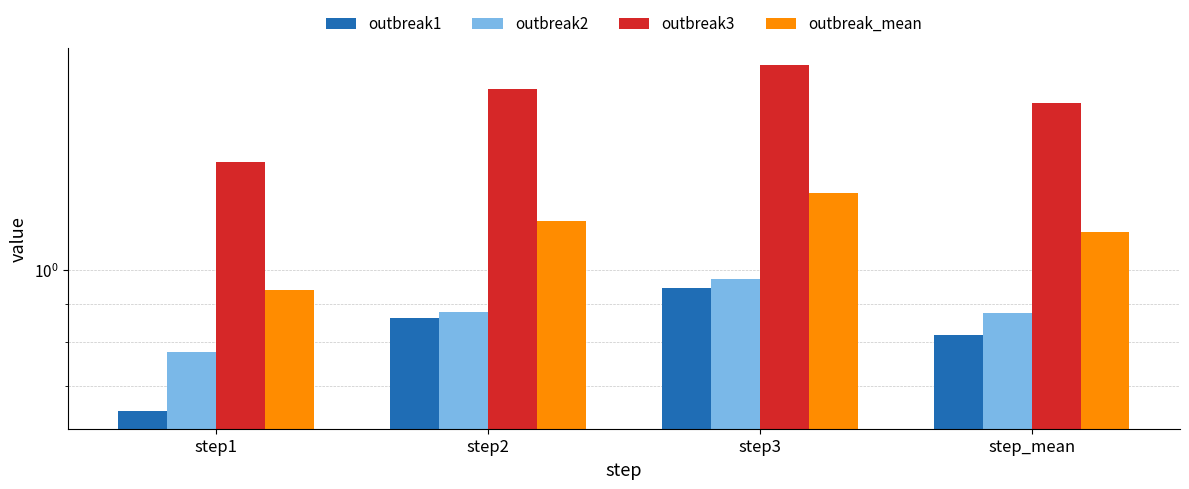

How many categories are shown in the chart?

4